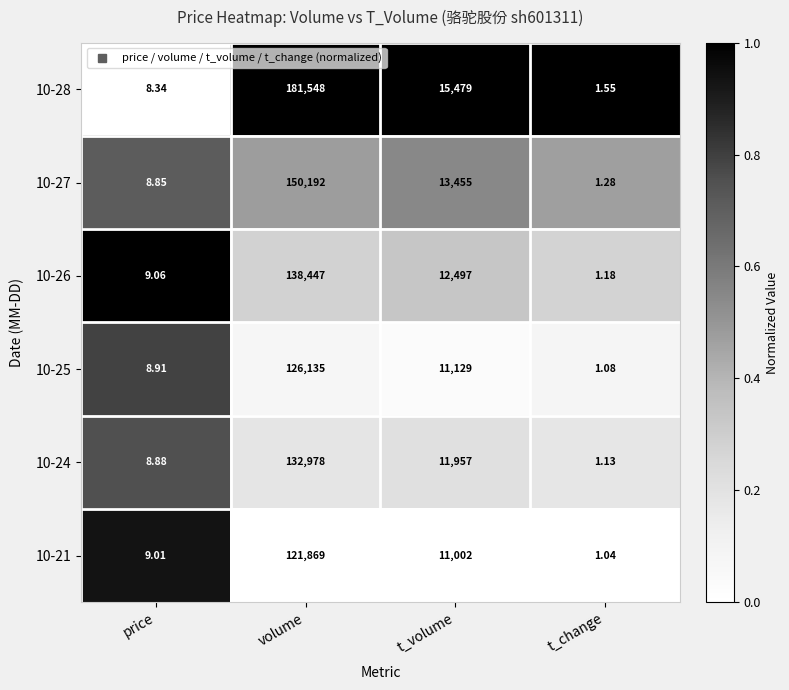

Which series changed the most between price and volume?

10-28